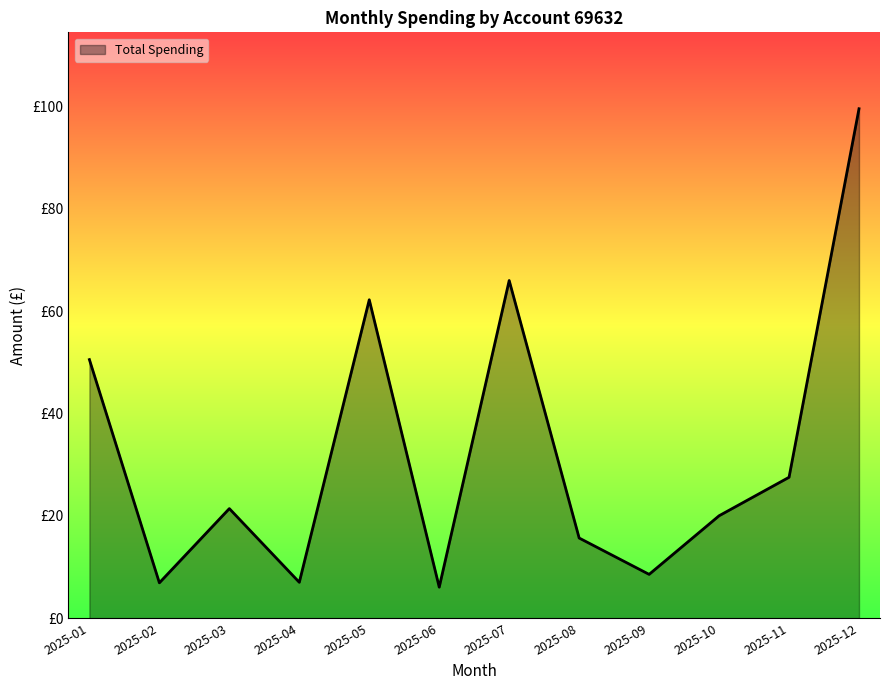

Does the chart have visible grid lines?

No